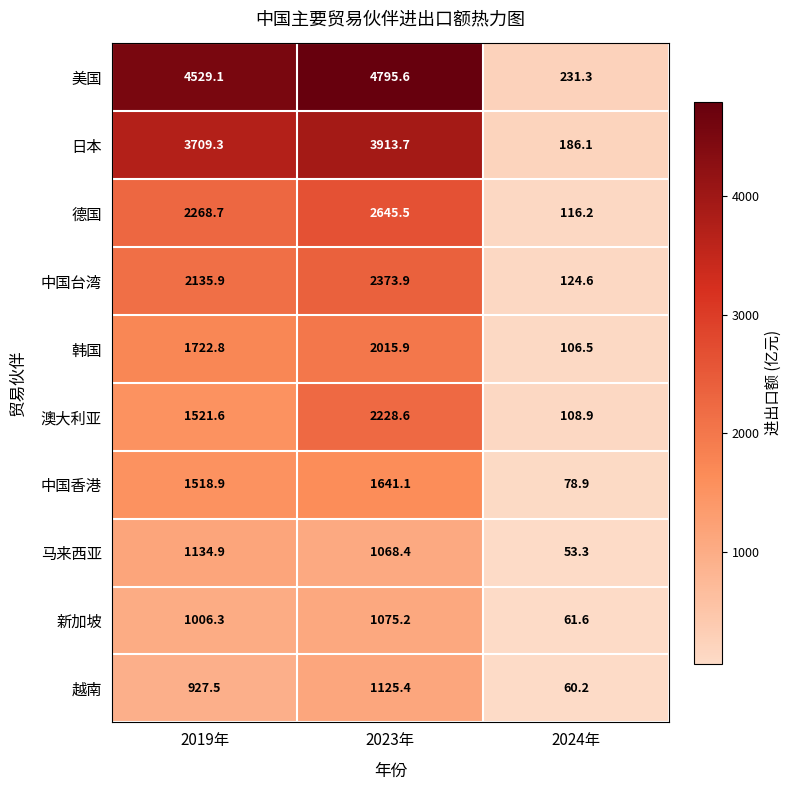

Which series has the largest total across all categories?

美国